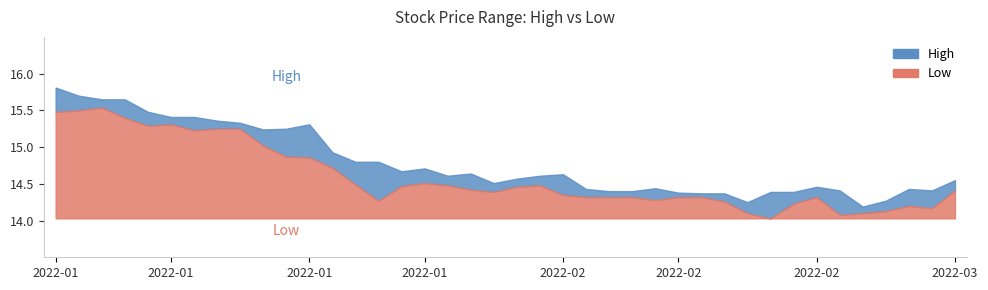

Which series changed the most between 2022-01-03 and 2022-02-17?

High